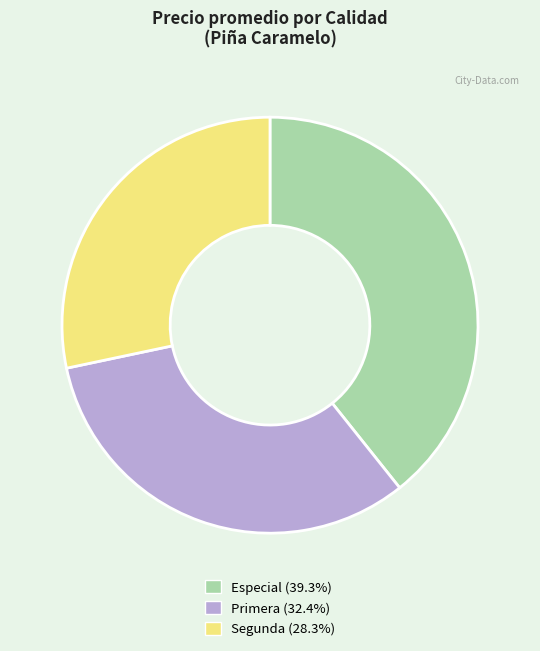

Does any single category account for the majority?

No